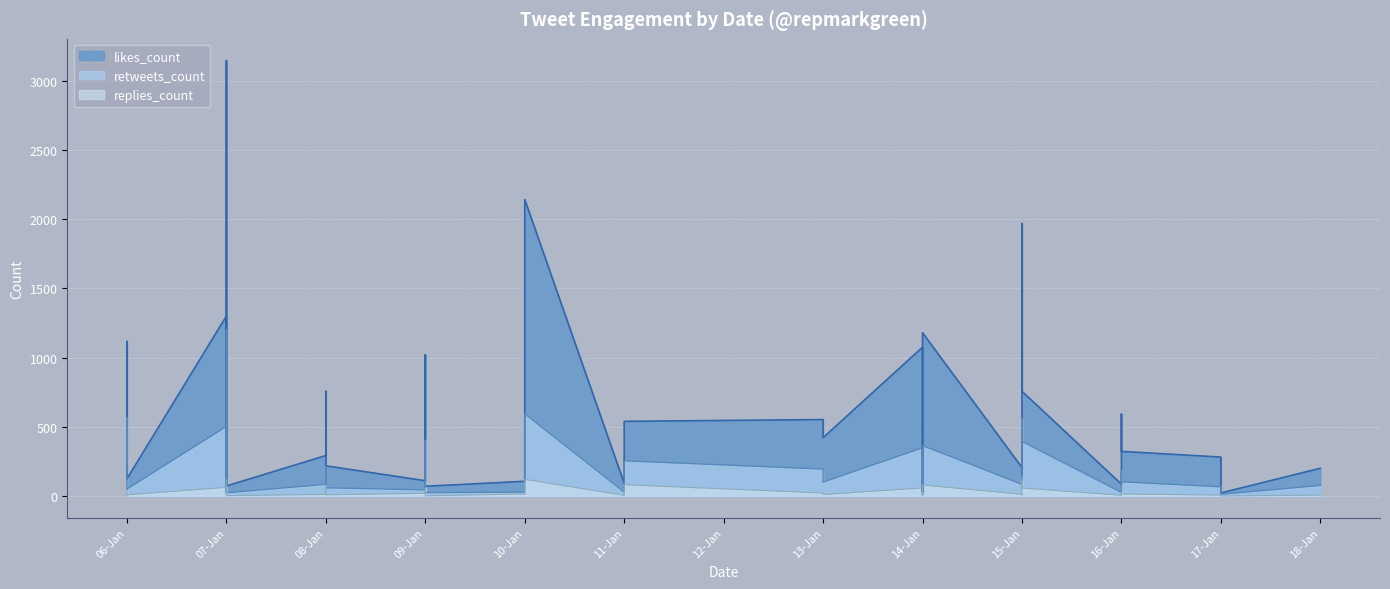

Rank the series at 2020-01-08 from lowest to highest value.

replies_count, retweets_count, likes_count